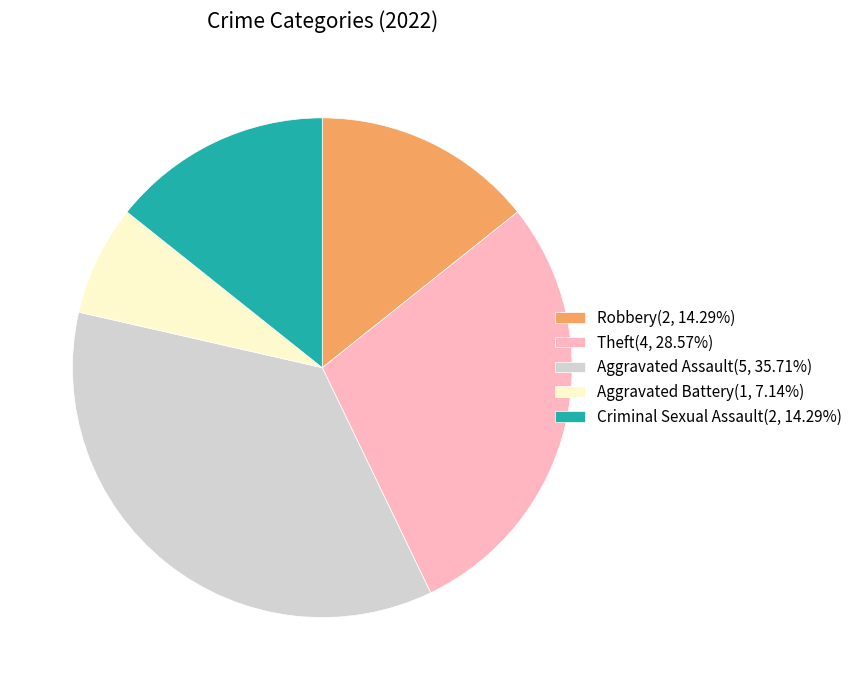

How many slices are in this pie chart?

5